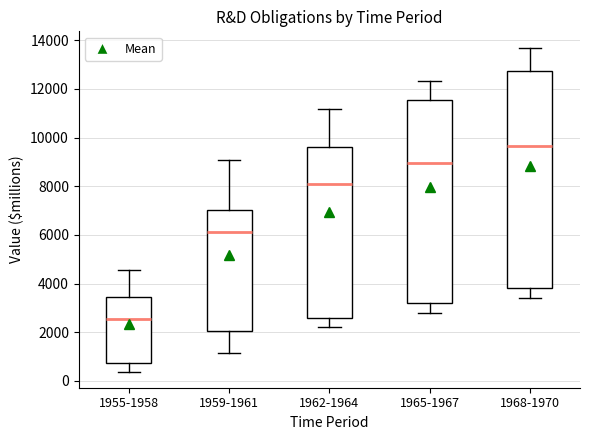

Where does the upper whisker of the box for 1955-1958 end on the y-axis? The values are not printed on the chart, so give them approximately, as read against the axis.

4600